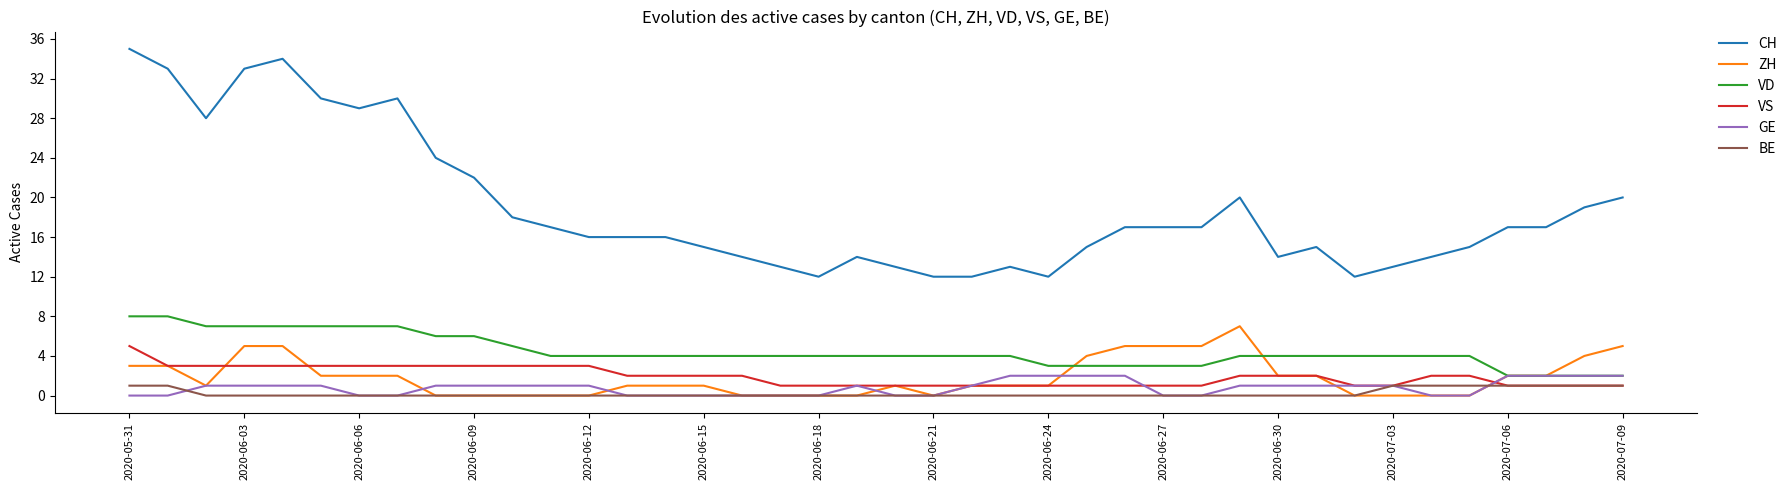

Which series has the largest total across all categories?

CH